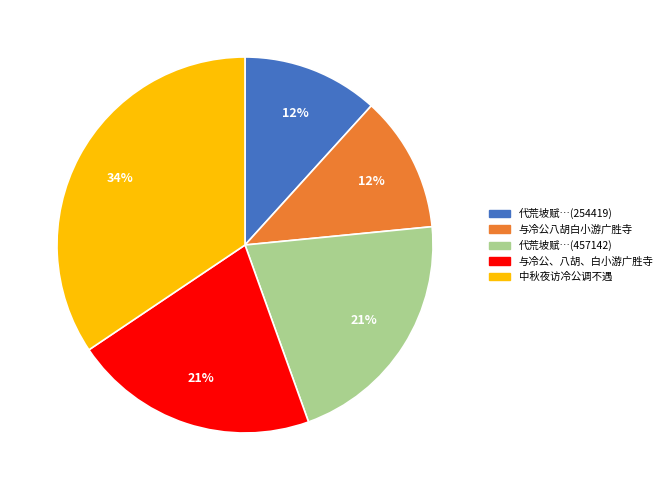

To the nearest percent, what is the average slice percentage?

20%